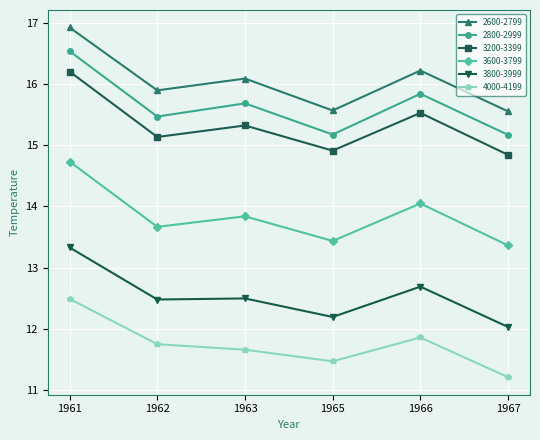

Between 1961 and 1967, which series saw the biggest shift?

2600-2799